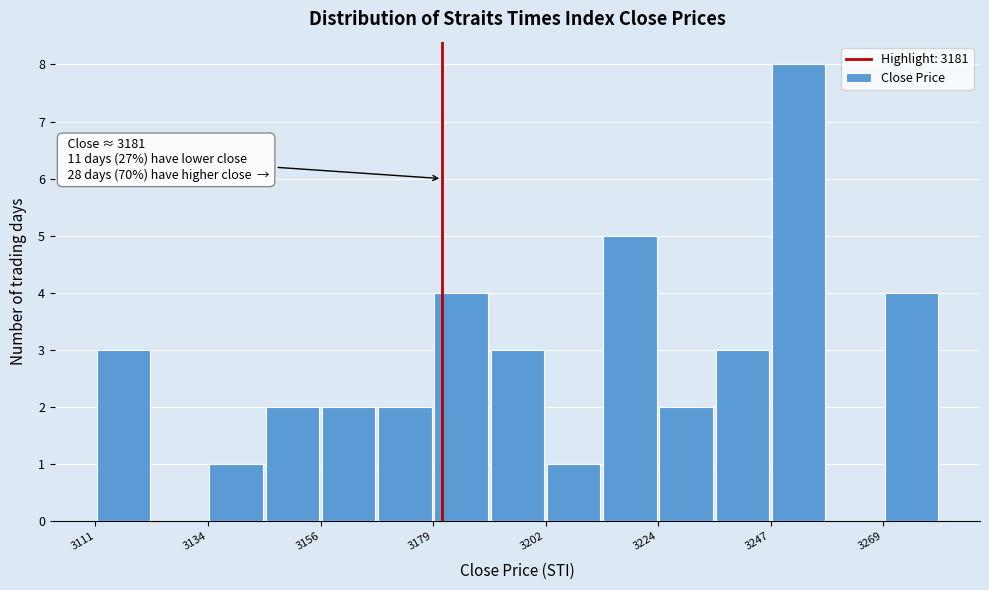

Around what value on the x-axis is the tallest bar? Give the approximate position of its centre, as read against the axis.

3255